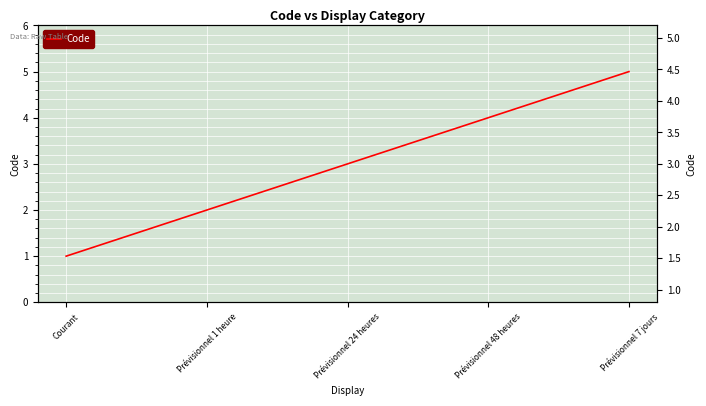

At which category does the chart reach its peak across all series?

Prévisionnel 7 jours